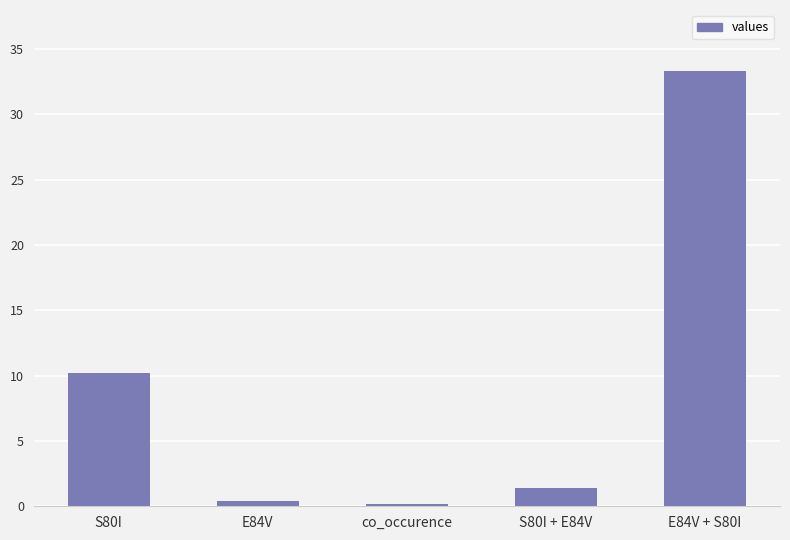

Which label corresponds to the largest value in the chart?

E84V + S80I